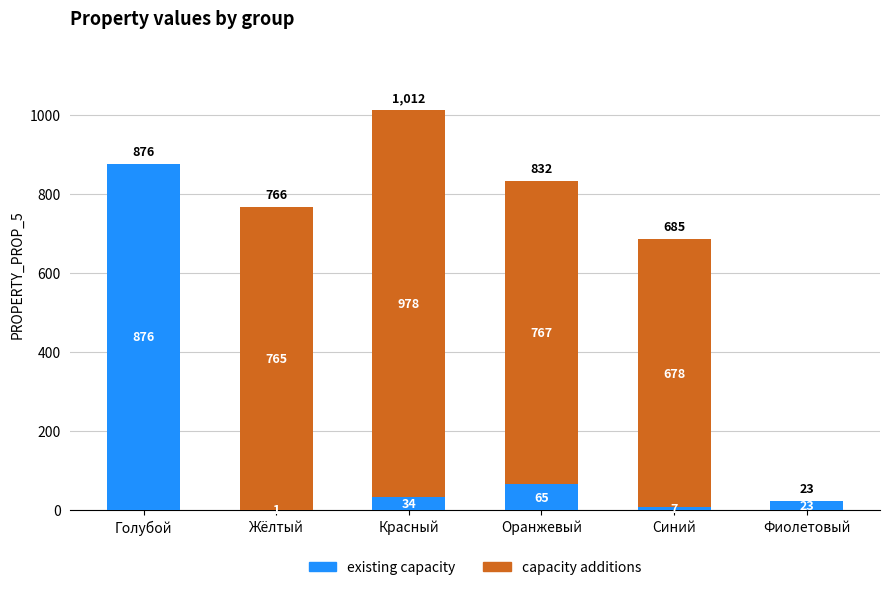

What is the total value across all series at Жёлтый?

766